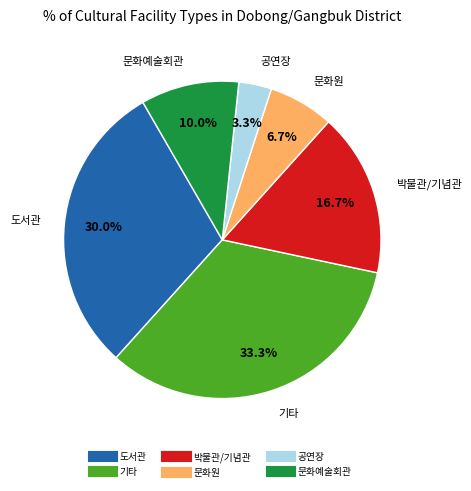

Count the number of slices in the pie.

6